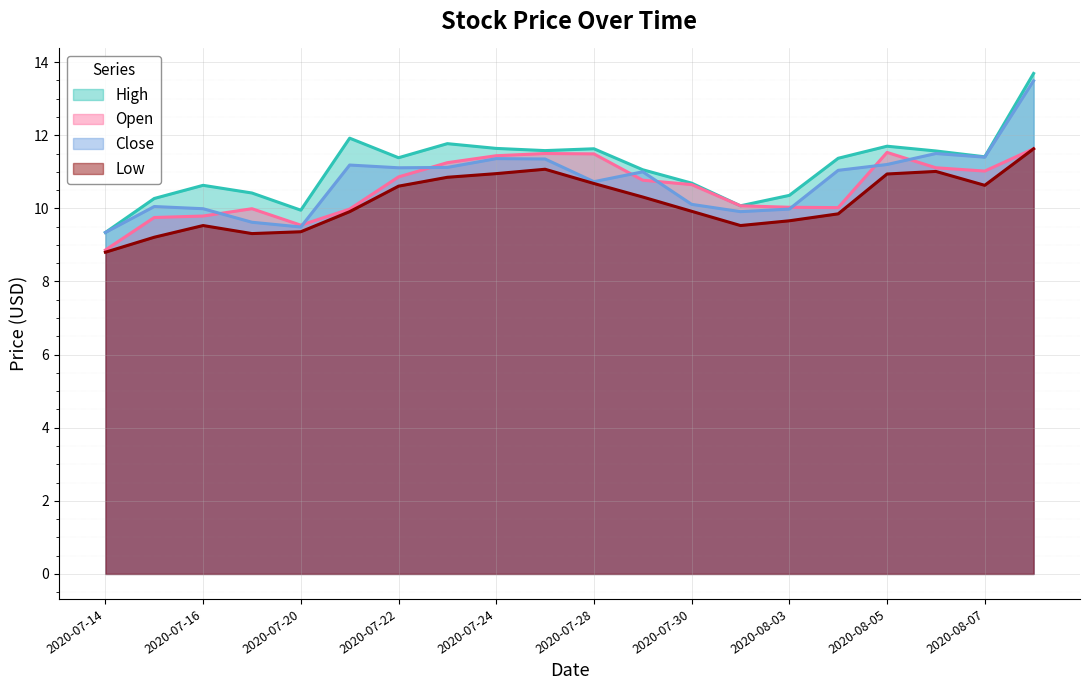

What is the label of the 4th point from the left?

2020-07-17